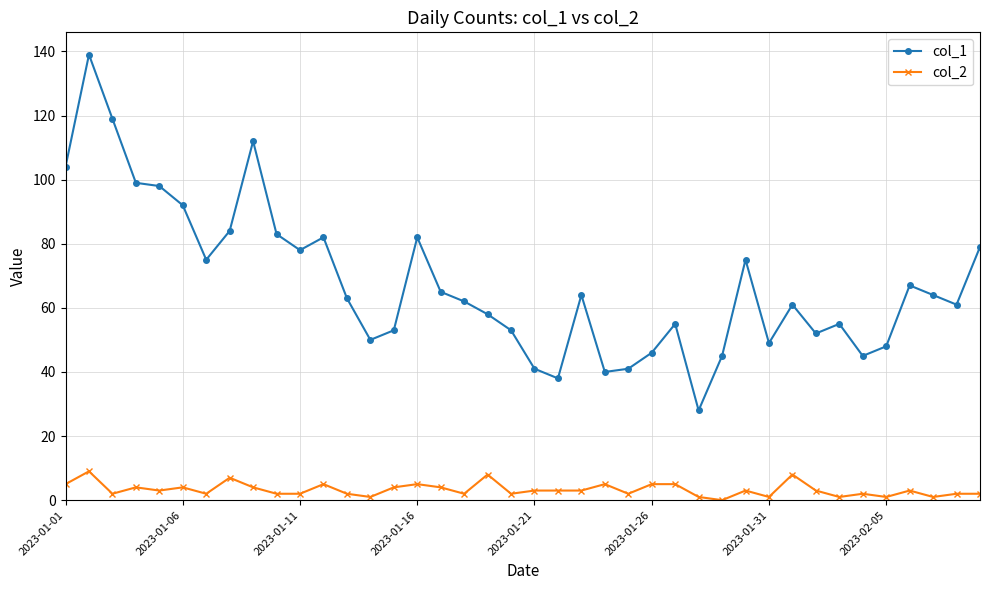

True or false: col_2 and col_1 cross at least once.

False